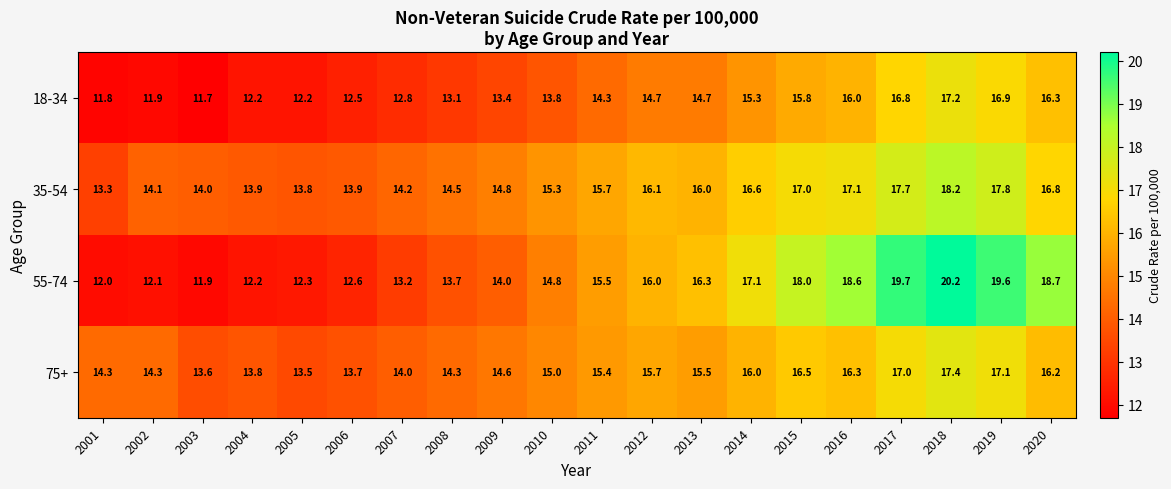

What is the smallest value displayed?

11.7